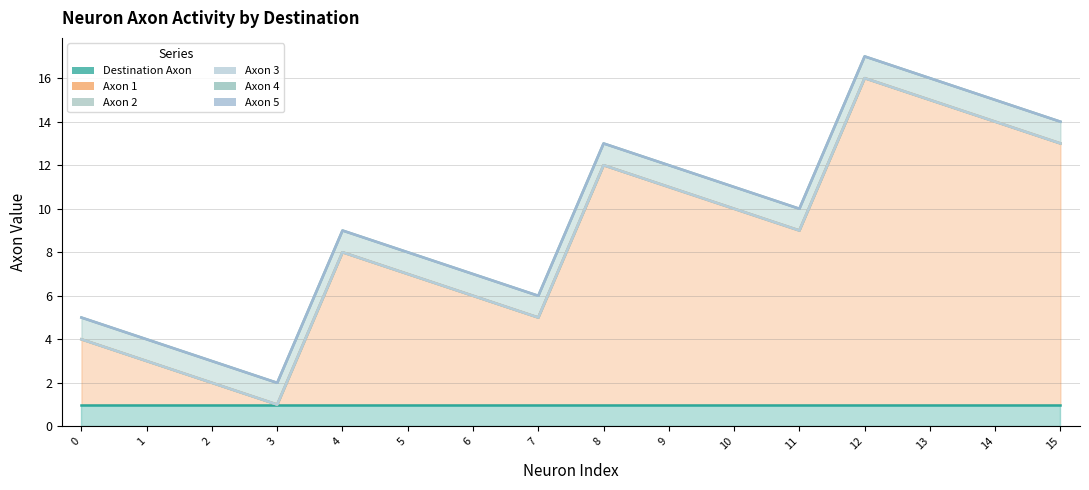

What are all the series names shown in the legend?

Destination Axon, Axon 1, Axon 2, Axon 3, Axon 4, Axon 5